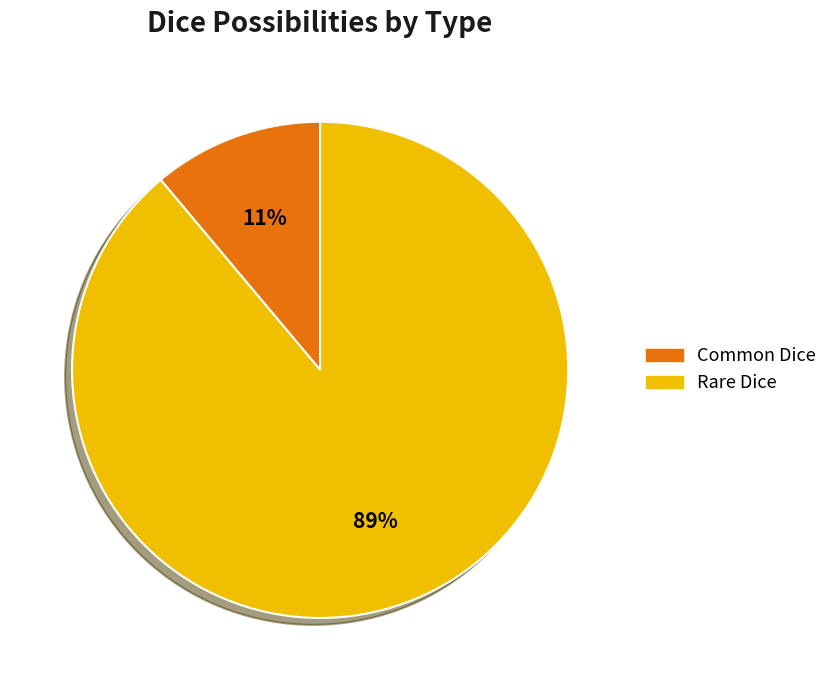

Do Rare Dice and Common Dice together represent more than half of the pie?

Yes